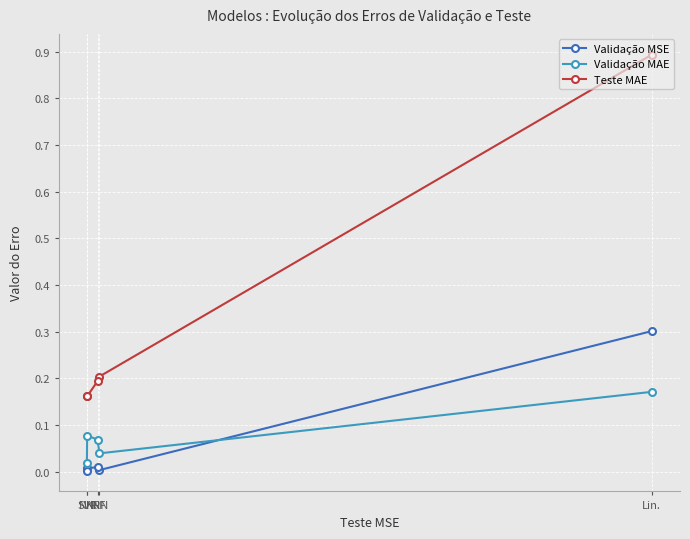

How many interior local valleys does the Validação MSE series have?

1